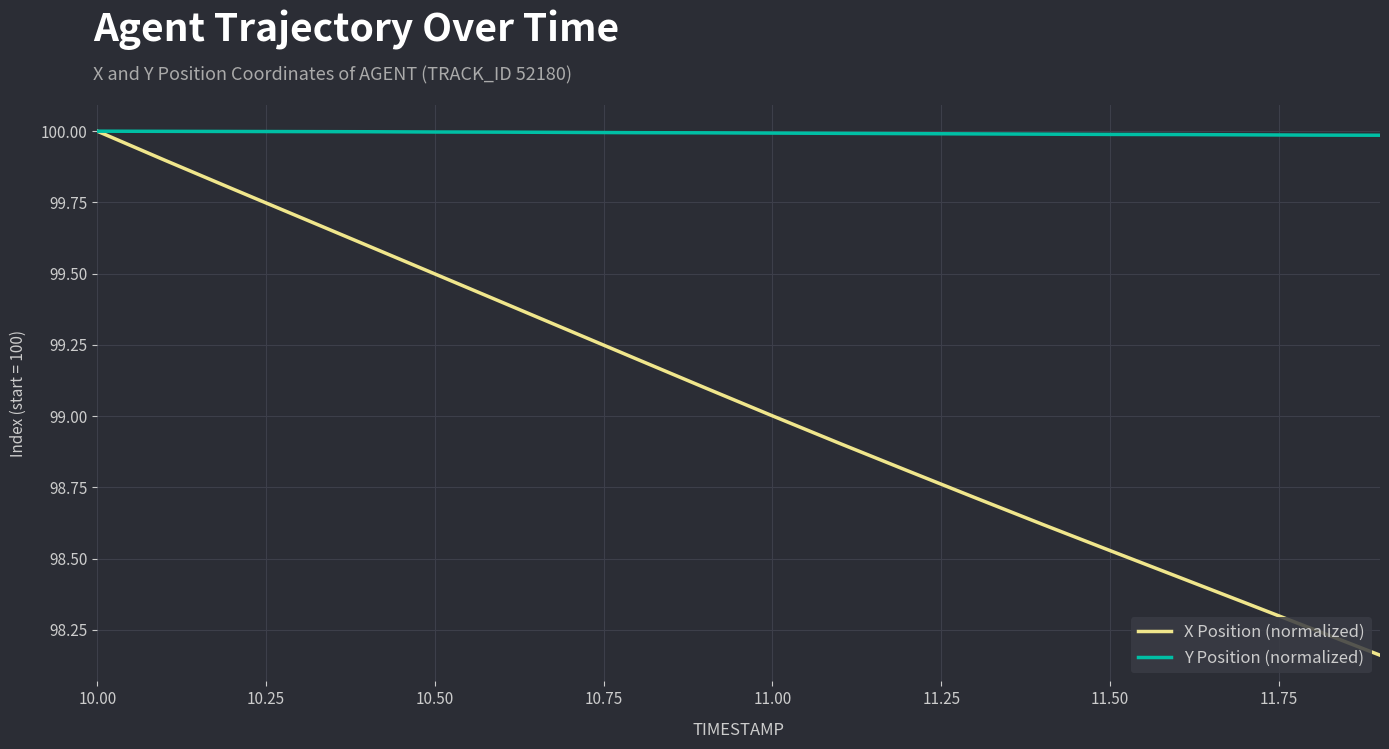

List the series in order of their overall mean, lowest first.

X Position (normalized), Y Position (normalized)